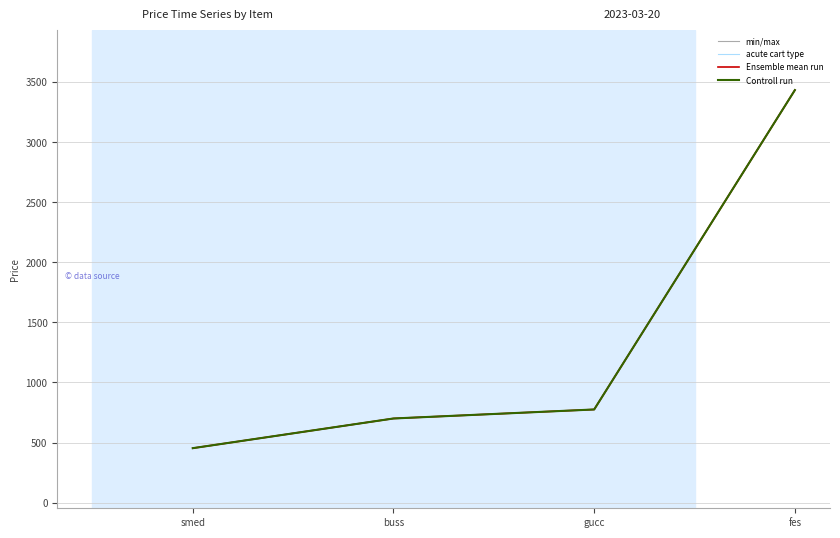

Does the chart have visible grid lines?

Yes